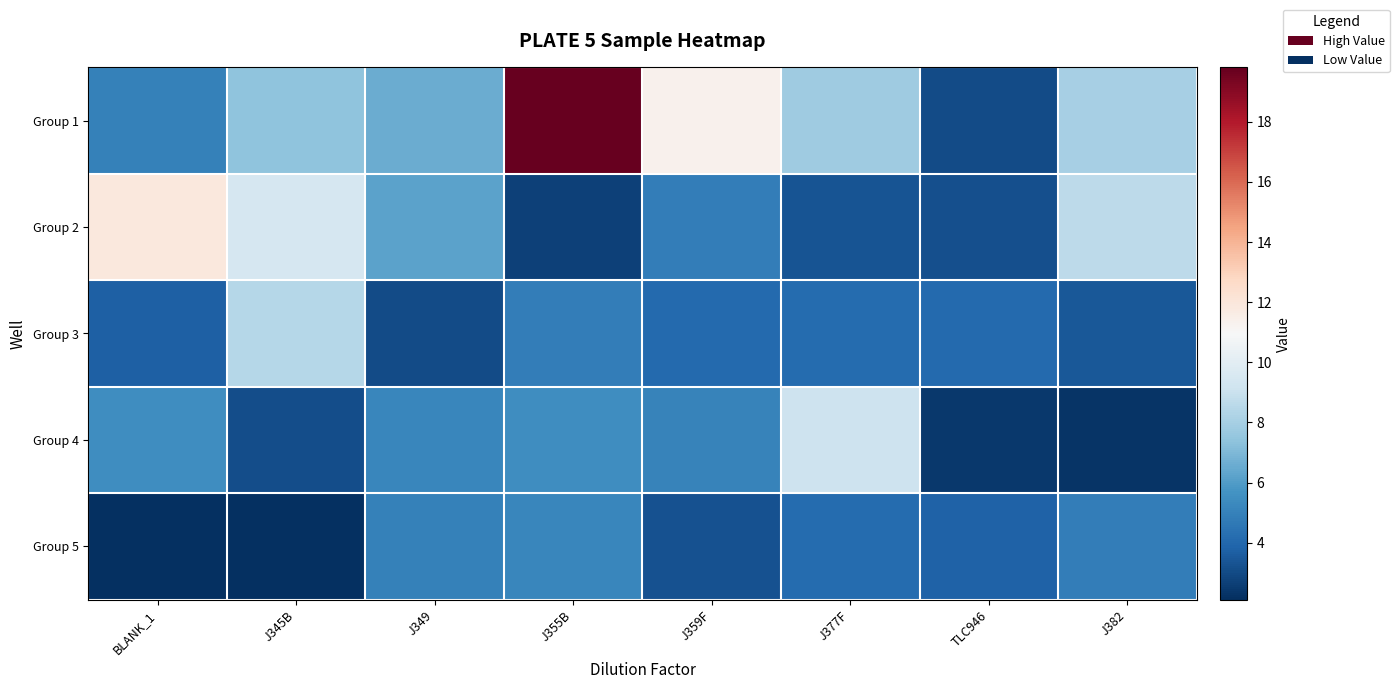

Reading right to left, what are all the values shown in this chart?

Group 1: J382=8.0	TLC946=3.0	J377F=7.8	J359F=11.3	J355B=19.8	J349=6.6	J345B=7.4	BLANK_1=5.0
Group 2: J382=8.6	TLC946=3.2	J377F=3.3	J359F=4.9	J355B=2.7	J349=6.2	J345B=9.5	BLANK_1=11.9
Group 3: J382=3.5	TLC946=4.1	J377F=4.2	J359F=4.1	J355B=4.9	J349=3.0	J345B=8.4	BLANK_1=3.7
Group 4: J382=2.3	TLC946=2.4	J377F=9.1	J359F=5.0	J355B=5.5	J349=5.2	J345B=3.1	BLANK_1=5.5
Group 5: J382=4.8	TLC946=3.8	J377F=4.1	J359F=3.3	J355B=5.2	J349=5.0	J345B=2.2	BLANK_1=2.1